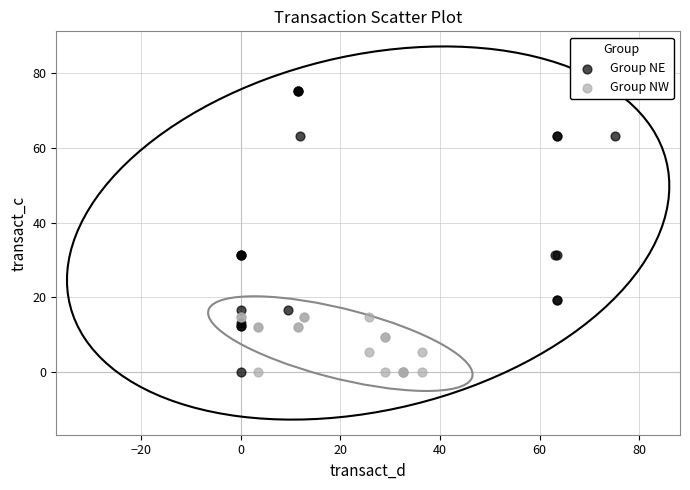

What are all the series names shown in the legend?

Group NE, Group NW